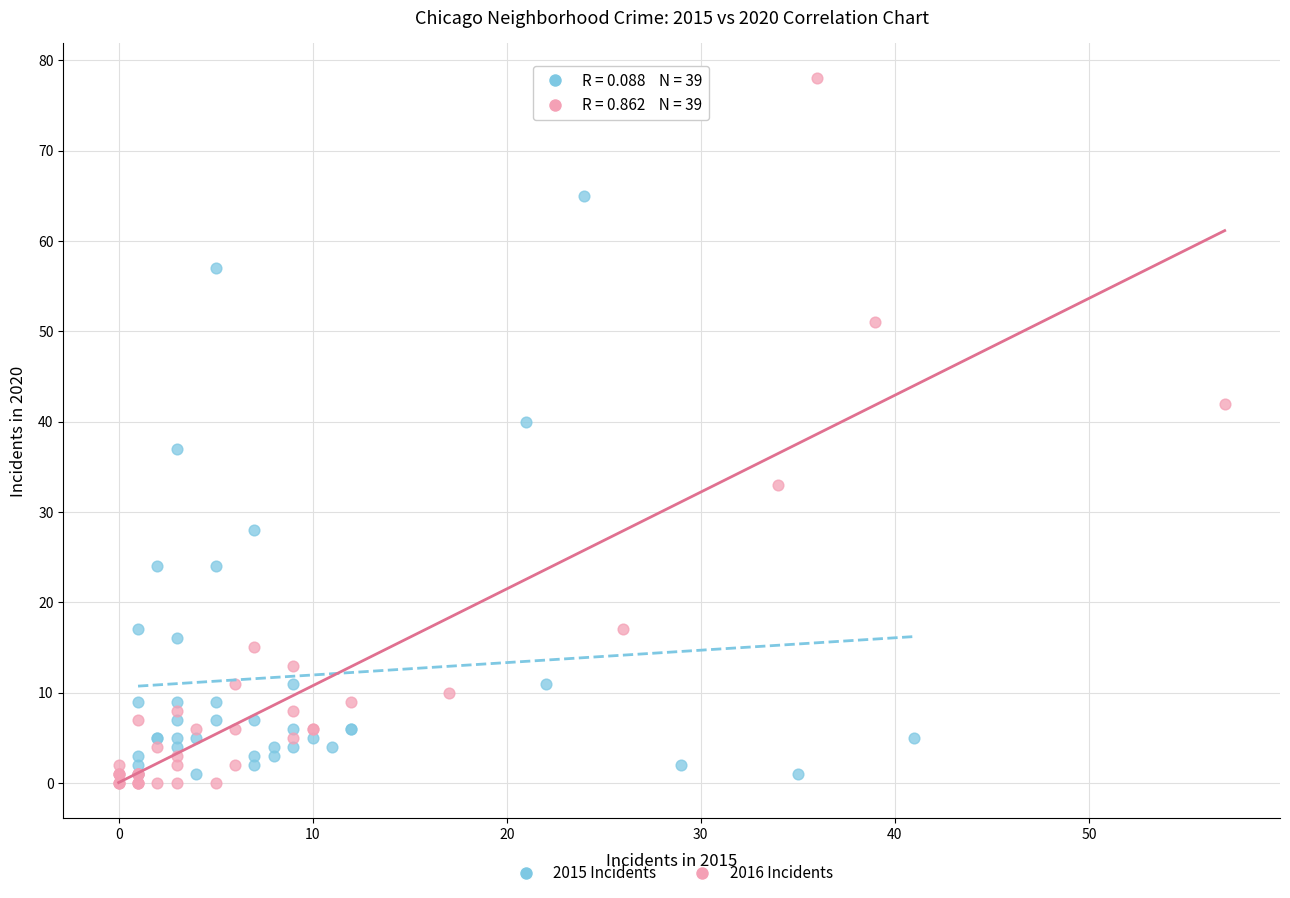

Which series has the largest Y range (max minus min)?

2016 Incidents